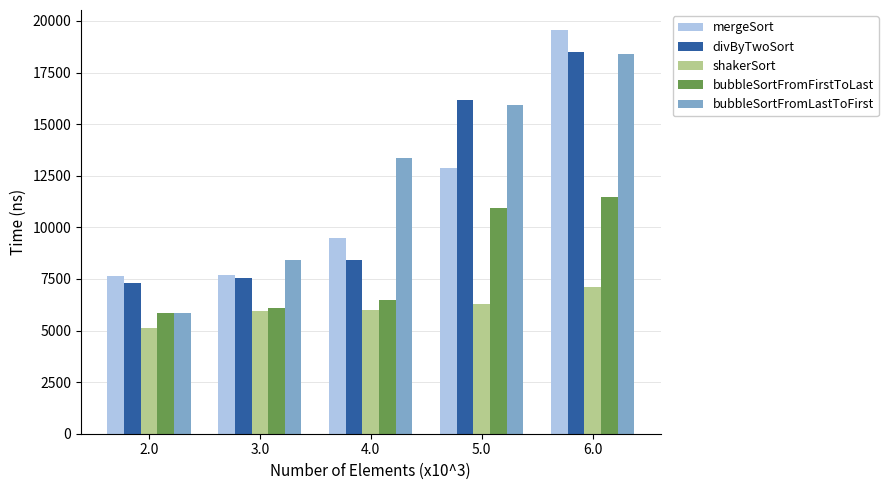

Read the divByTwoSort value at 6.0, to the nearest 100.

18500